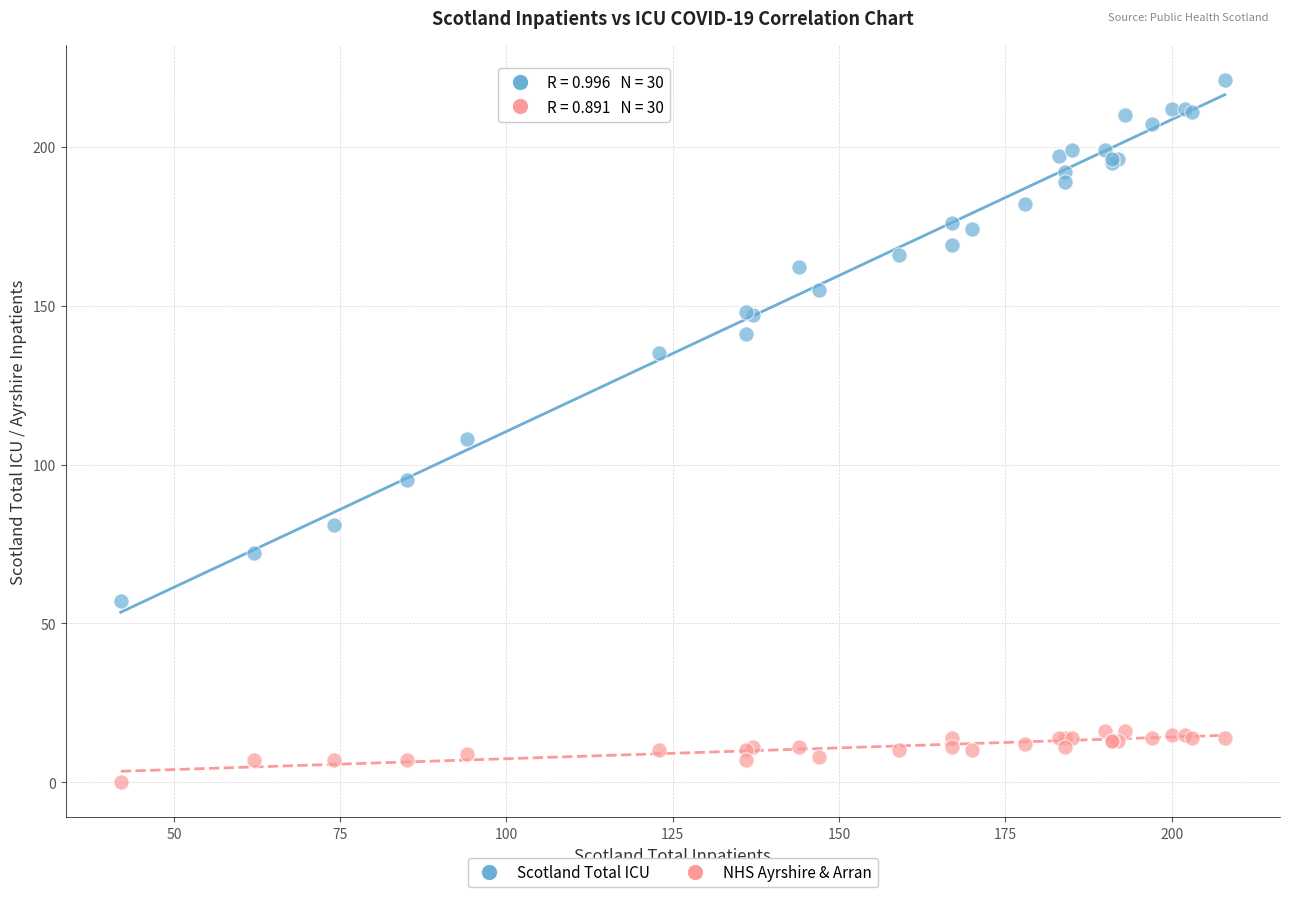

Which series contains the lowest Y value?

NHS Ayrshire & Arran